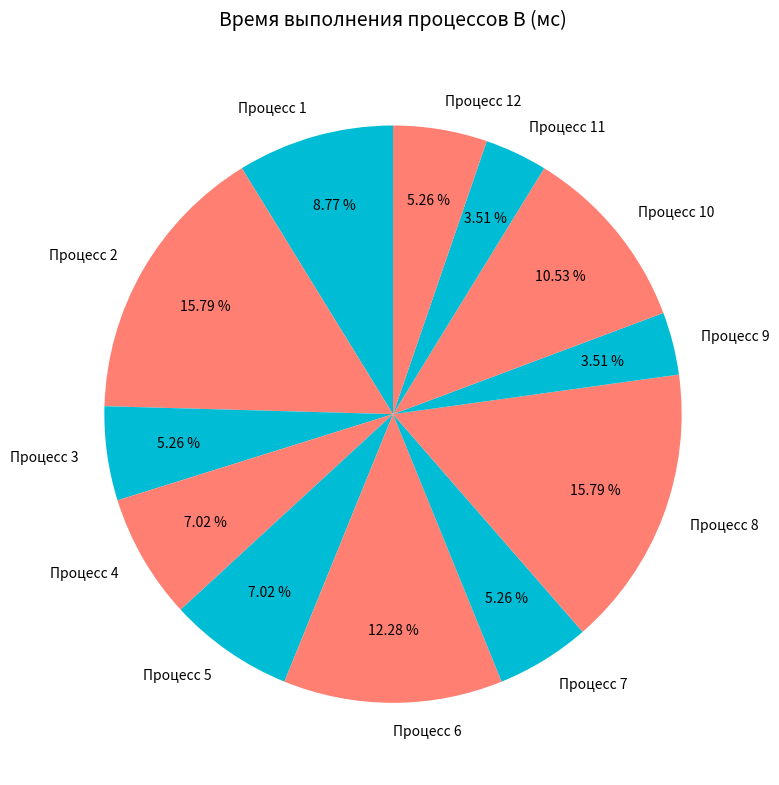

What is the ratio of the value at Процесс 8 to the value at Процесс 2?

1.0